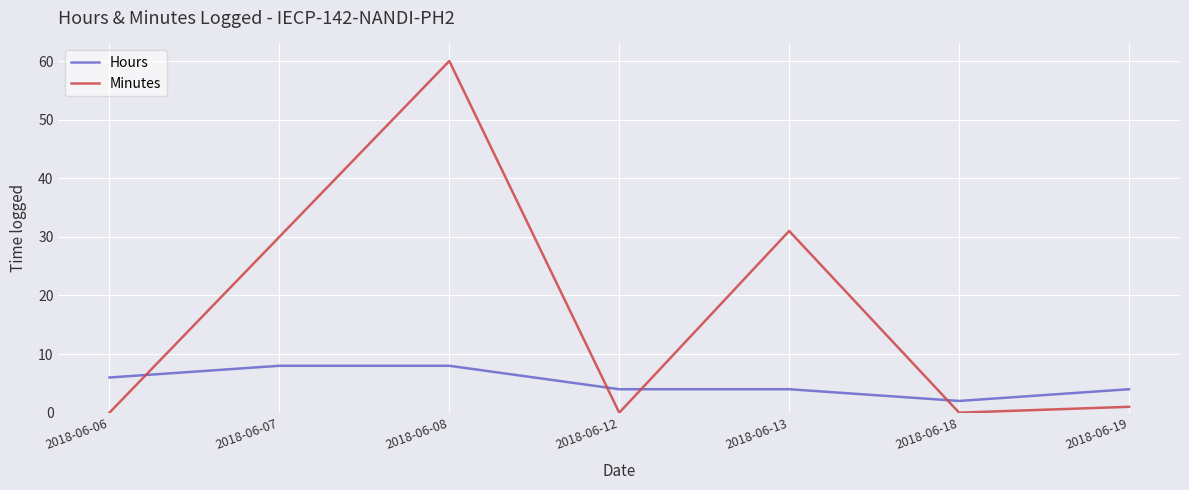

Which series has the largest total across all categories?

Minutes